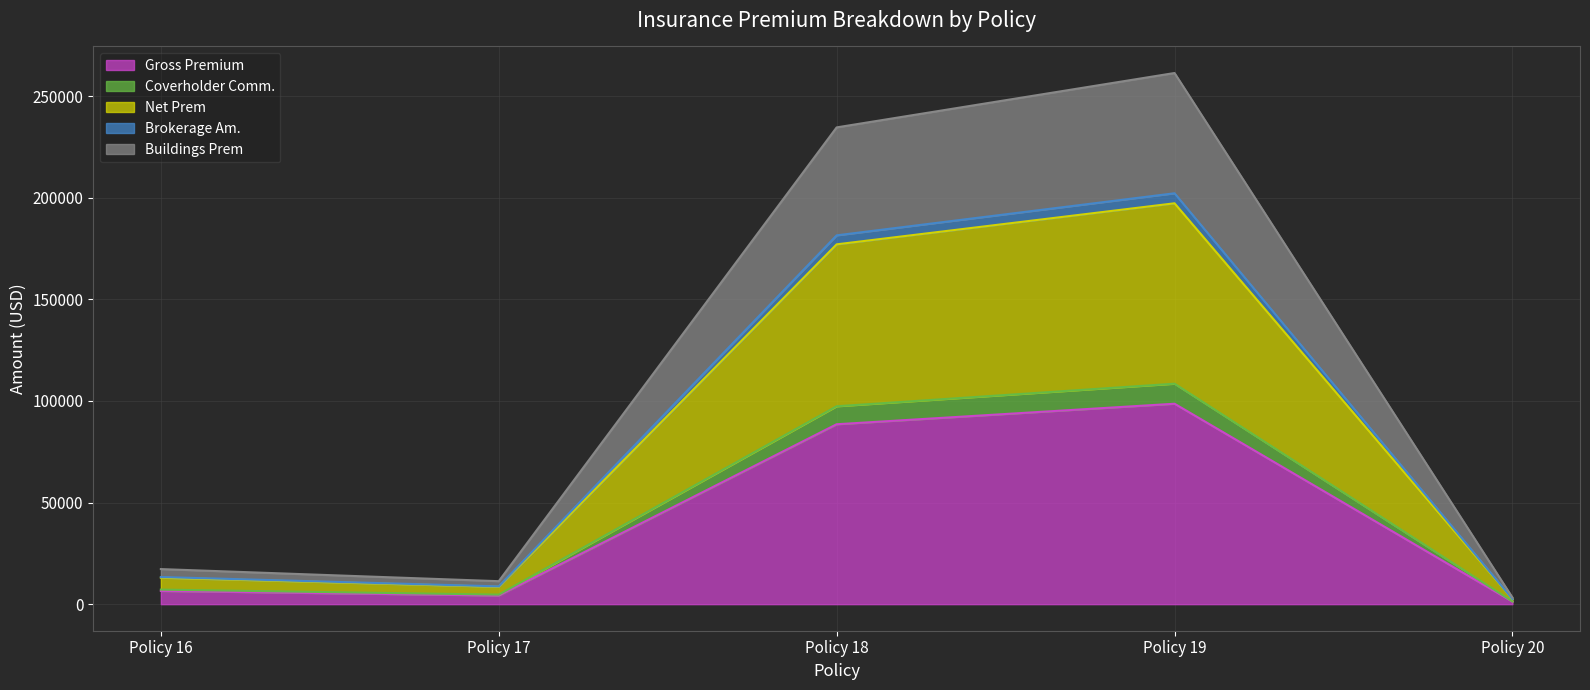

What is the maximum value for Gross Premium?

98652.0